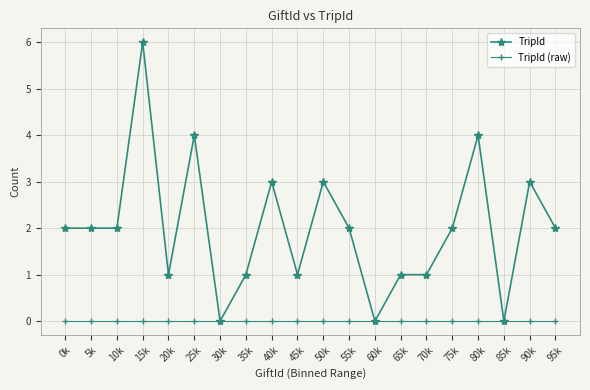

Reading left to right, extract all data points from this chart.

TripId: 0k=2	5k=2	10k=2	15k=6	20k=1	25k=4	30k=0	35k=1	40k=3	45k=1	50k=3	55k=2	60k=0	65k=1	70k=1	75k=2	80k=4	85k=0	90k=3	95k=2
TripId (raw): 0k=0	5k=0	10k=0	15k=0	20k=0	25k=0	30k=0	35k=0	40k=0	45k=0	50k=0	55k=0	60k=0	65k=0	70k=0	75k=0	80k=0	85k=0	90k=0	95k=0